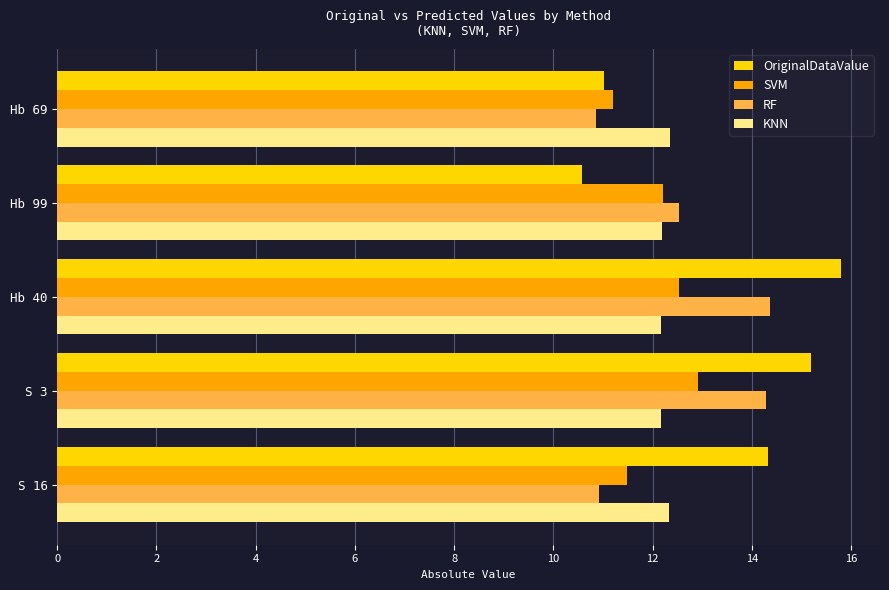

What is the greatest value displayed?

15.8